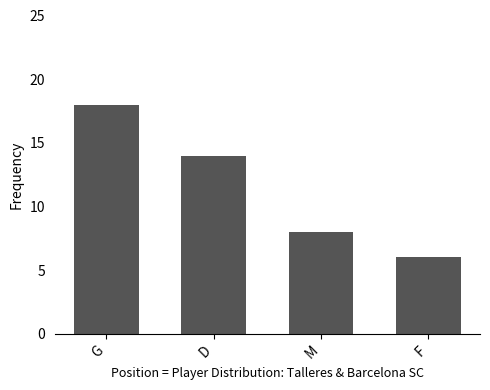

Reading left to right, extract all data points from this chart.

18	14	8	6